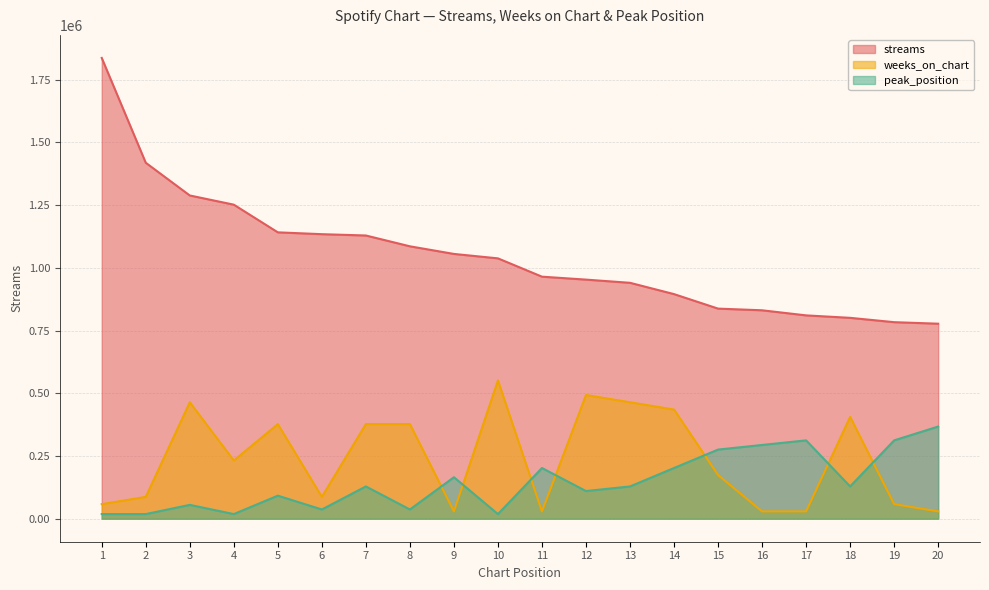

Reading left to right, list all the values displayed in this chart.

streams: 1=1836512.0	2=1418681.0	3=1288286.0	4=1251638.0	5=1141335.0	6=1134021.0	7=1128748.0	8=1085662.0	9=1055296.0	10=1037607.0	11=964640.0	12=952915.0	13=940165.0	14=895104.0	15=837321.0	16=830649.0	17=810354.0	18=800550.0	19=783272.0	20=777189.0
weeks_on_chart: 1=57995.1	2=86992.7	3=463960.9	4=231980.5	5=376968.3	6=86992.7	7=376968.3	8=376968.3	9=28997.6	10=550953.6	11=28997.6	12=492958.5	13=463960.9	14=434963.4	15=173985.3	16=28997.6	17=28997.6	18=405965.8	19=57995.1	20=28997.6
peak_position: 1=18365.1	2=18365.1	3=55095.4	4=18365.1	5=91825.6	6=36730.2	7=128555.8	8=36730.2	9=165286.1	10=18365.1	11=202016.3	12=110190.7	13=128555.8	14=202016.3	15=275476.8	16=293841.9	17=312207.0	18=128555.8	19=312207.0	20=367302.4